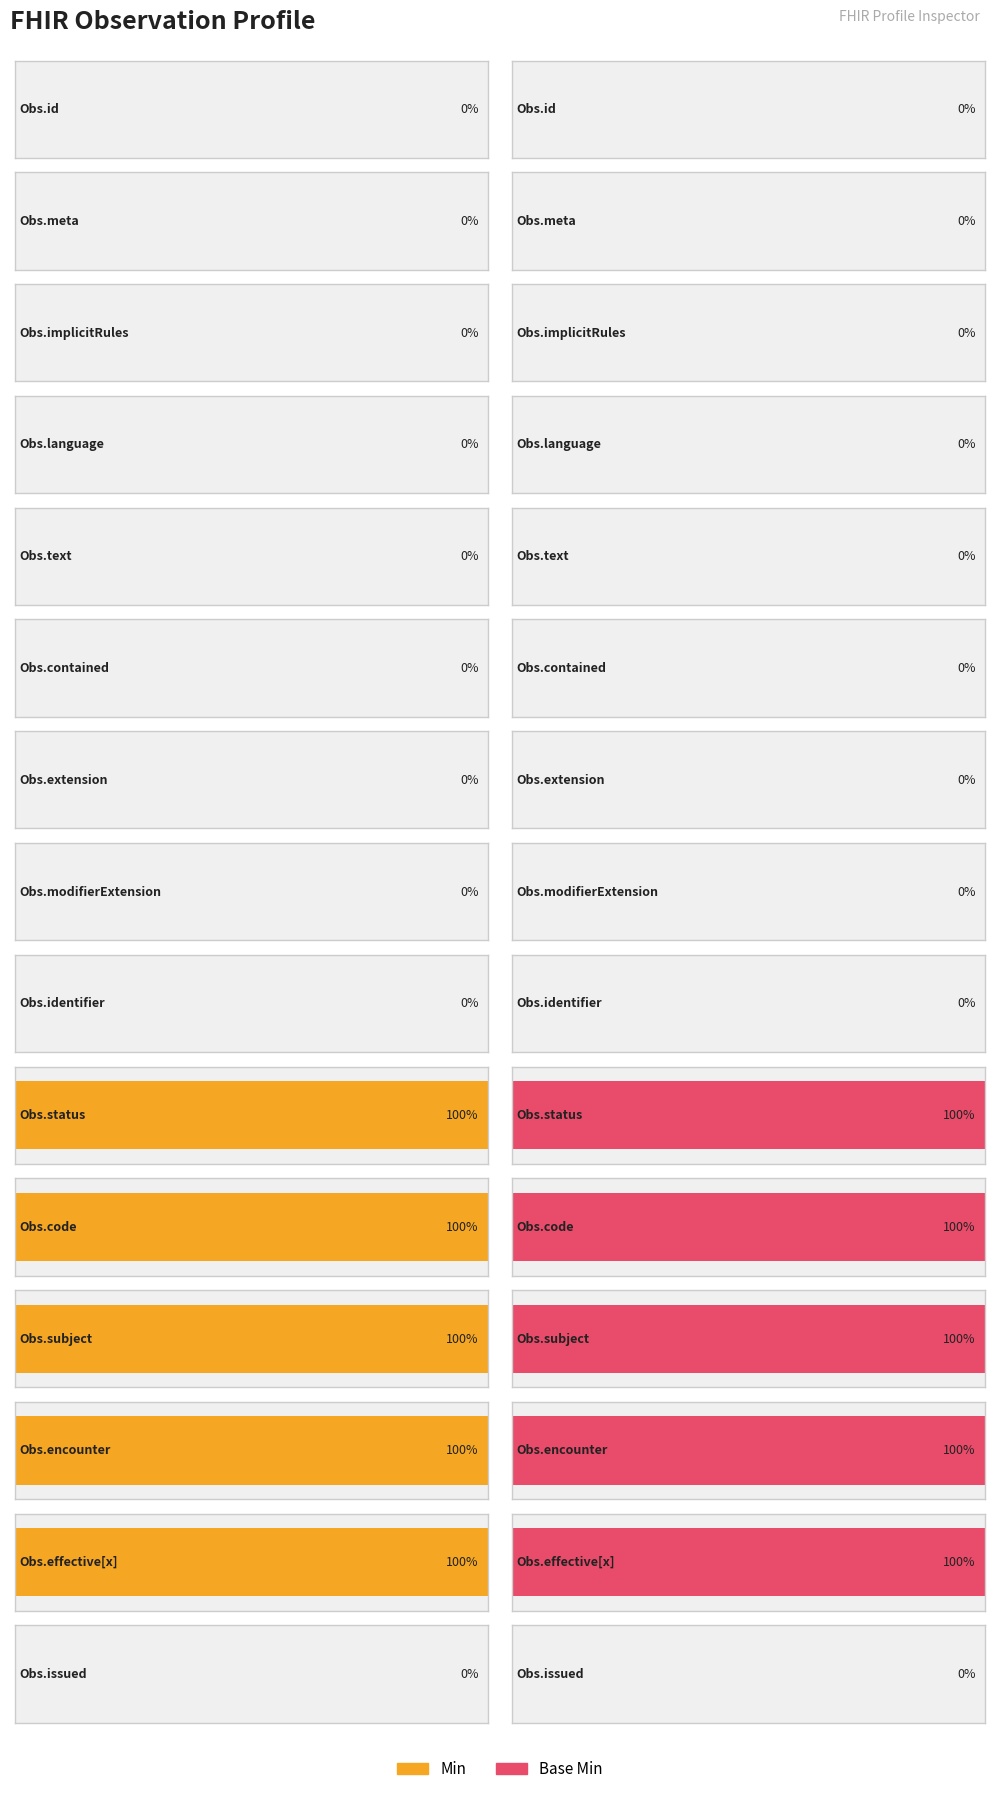

Reading right to left, list all the values displayed in this chart.

Min: Observation.issued=0	Observation.effective[x]=1	Observation.encounter=1	Observation.subject=1	Observation.code=1	Observation.status=1	Observation.identifier=0	Observation.modifierExtension=0	Observation.extension=0	Observation.contained=0	Observation.text=0	Observation.language=0	Observation.implicitRules=0	Observation.meta=0	Observation.id=0
Base Min: Observation.issued=0	Observation.effective[x]=1	Observation.encounter=1	Observation.subject=1	Observation.code=1	Observation.status=1	Observation.identifier=0	Observation.modifierExtension=0	Observation.extension=0	Observation.contained=0	Observation.text=0	Observation.language=0	Observation.implicitRules=0	Observation.meta=0	Observation.id=0